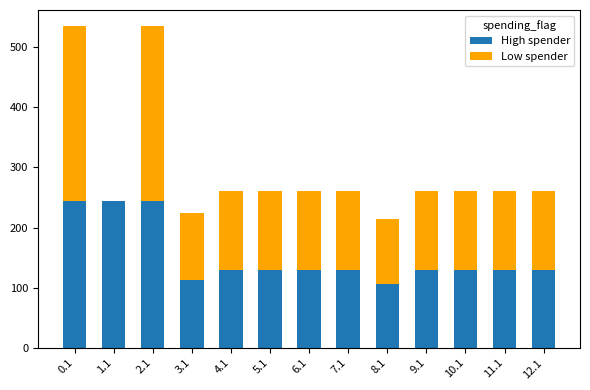

What is the sum of the High spender values at 9.1 and 4.1?

260.0